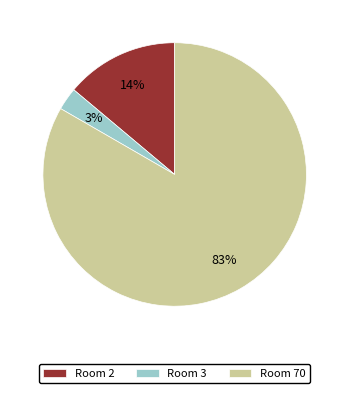

Count the number of slices in the pie.

3